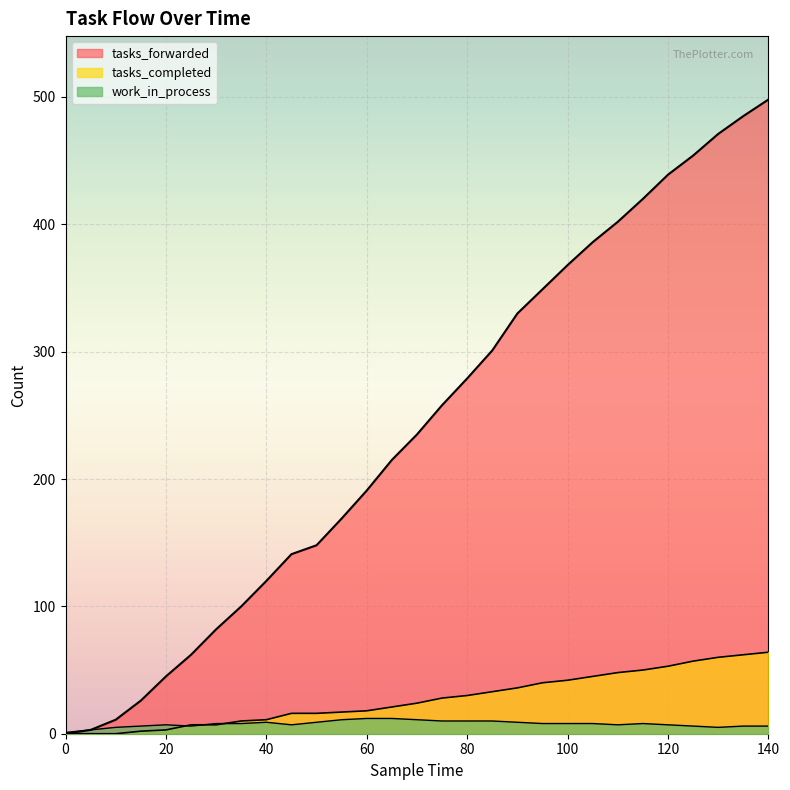

What is the difference between the maximum and second lowest values in the tasks_forwarded series?

495